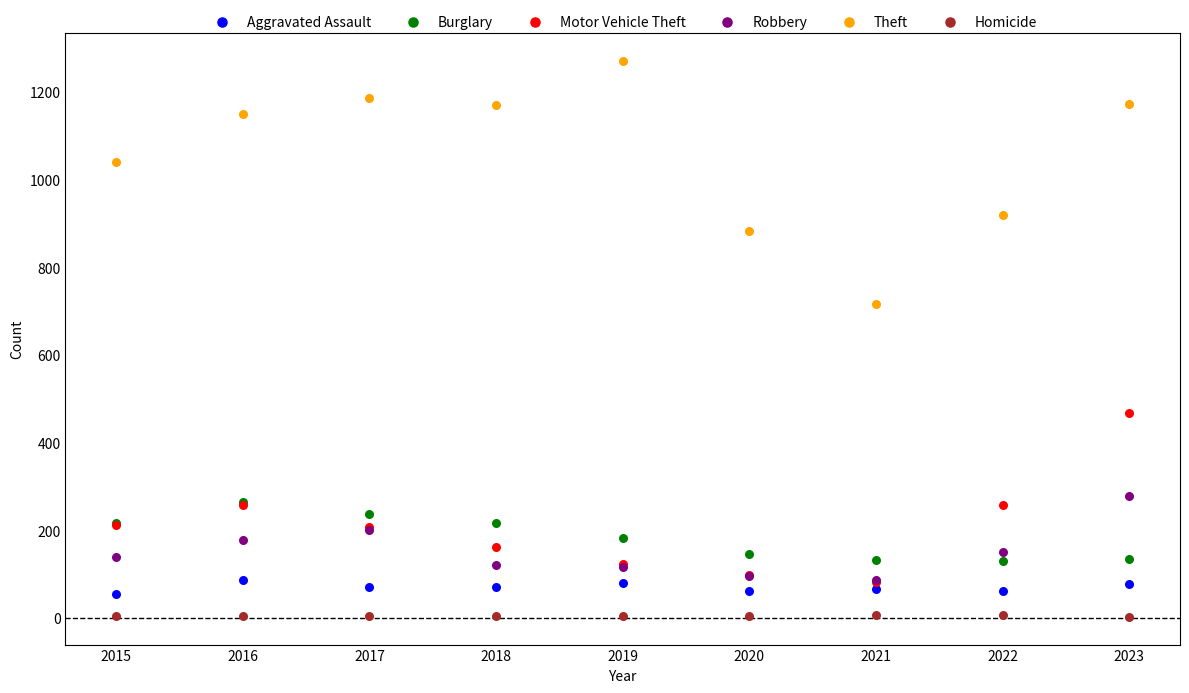

What are all the series names shown in the legend?

Aggravated Assault, Burglary, Motor Vehicle Theft, Robbery, Theft, Homicide